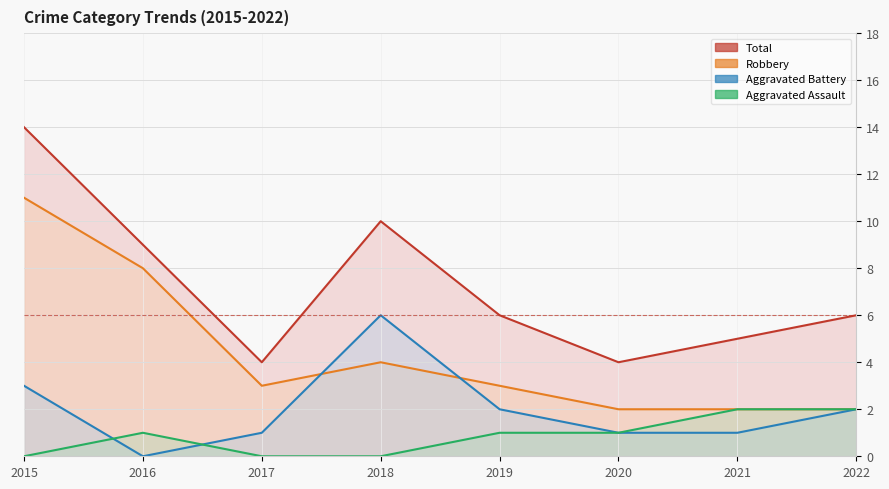

At 2019, list the series in order from largest to smallest.

Total, Robbery, Aggravated Battery, Aggravated Assault